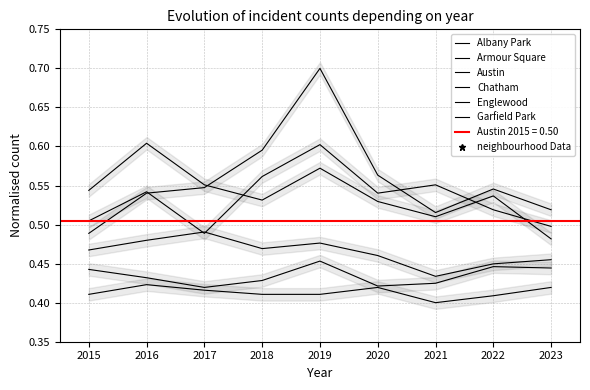

True or false: Garfield Park has more than 2 points higher than both neighbors.

False